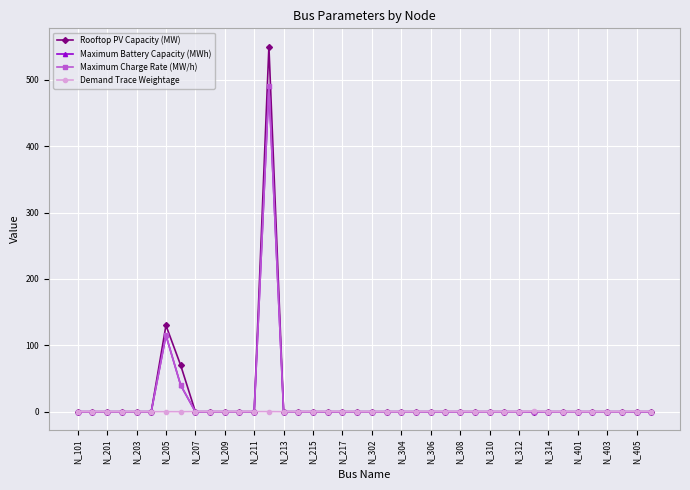

Reading left to right, list all the values displayed in this chart.

Rooftop PV Capacity (MW): 0.0	0.0	0.0	0.0	0.0	0.0	130.0	70.0	0.0	0.0	0.0	0.0	0.0	550.0	0.0	0.0	0.0	0.0	0.0	0.0	0.0	0.0	0.0	0.0	0.0	0.0	0.0	0.0	0.0	0.0	0.0	0.0	0.0	0.0	0.0	0.0	0.0	0.0	0.0	0.0
Maximum Battery Capacity (MWh): 0.0	0.0	0.0	0.0	0.0	0.0	115.0	40.0	0.0	0.0	0.0	0.0	0.0	490.0	0.0	0.0	0.0	0.0	0.0	0.0	0.0	0.0	0.0	0.0	0.0	0.0	0.0	0.0	0.0	0.0	0.0	0.0	0.0	0.0	0.0	0.0	0.0	0.0	0.0	0.0
Maximum Charge Rate (MW/h): 0.0	0.0	0.0	0.0	0.0	0.0	115.0	40.0	0.0	0.0	0.0	0.0	0.0	490.0	0.0	0.0	0.0	0.0	0.0	0.0	0.0	0.0	0.0	0.0	0.0	0.0	0.0	0.0	0.0	0.0	0.0	0.0	0.0	0.0	0.0	0.0	0.0	0.0	0.0	0.0
Demand Trace Weightage: 0.0	0.0	0.0	0.0	0.0	0.0	0.0	0.0	0.2	0.0	0.0	0.0	0.2	0.2	0.0	0.0	0.0	0.2	0.1	0.0	0.0	0.0	0.0	0.0	0.2	0.1	0.1	0.0	0.0	0.0	0.0	0.4	0.0	0.0	0.0	0.0	0.0	0.0	0.2	0.2